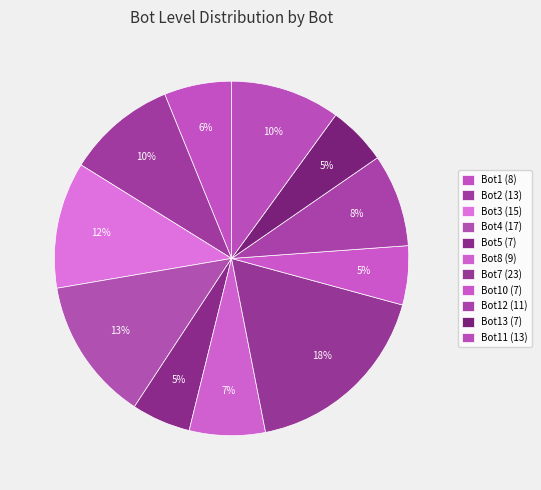

Does any single category account for the majority?

No